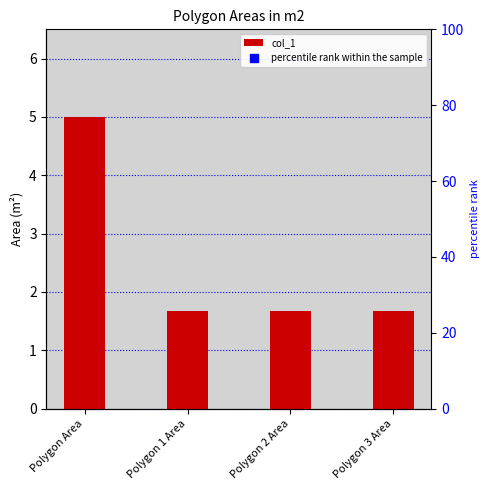

Does the chart contain stacked bars?

No